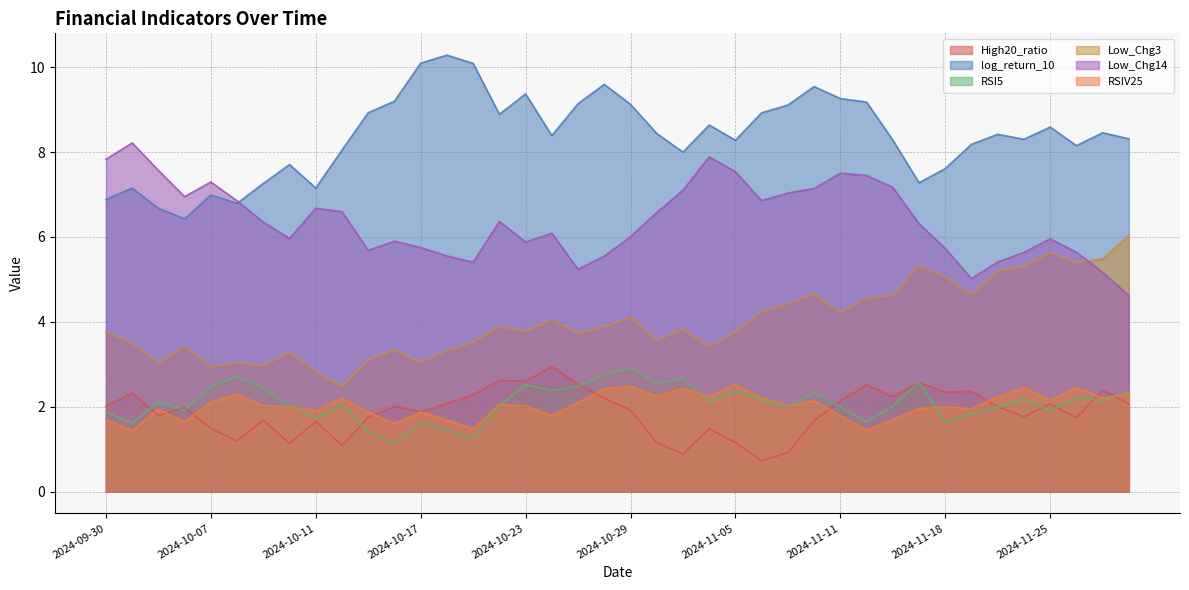

How many intersections are there between RSIV25 and RSI5?

6